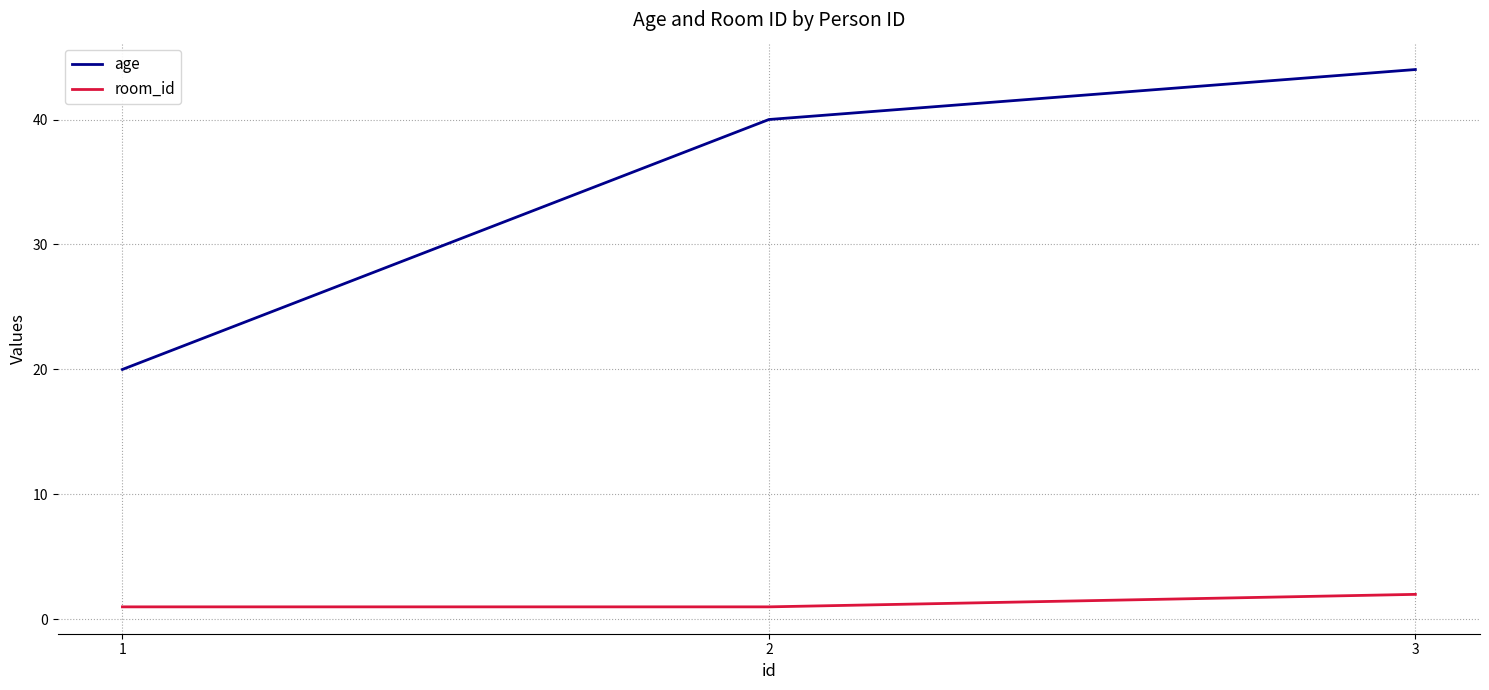

Reading left to right, list all the values displayed in this chart.

age: 1=20	2=40	3=44
room_id: 1=1	2=1	3=2